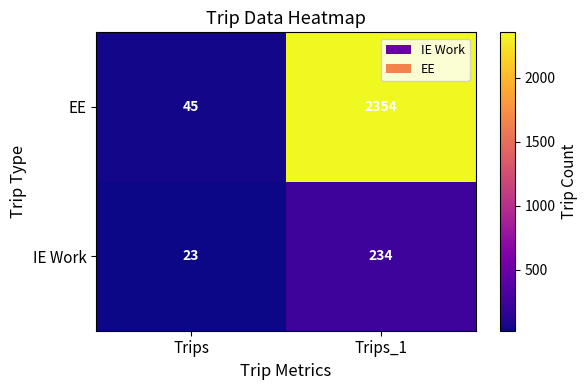

What is the difference between the highest and lowest values at Trips_1?

2120